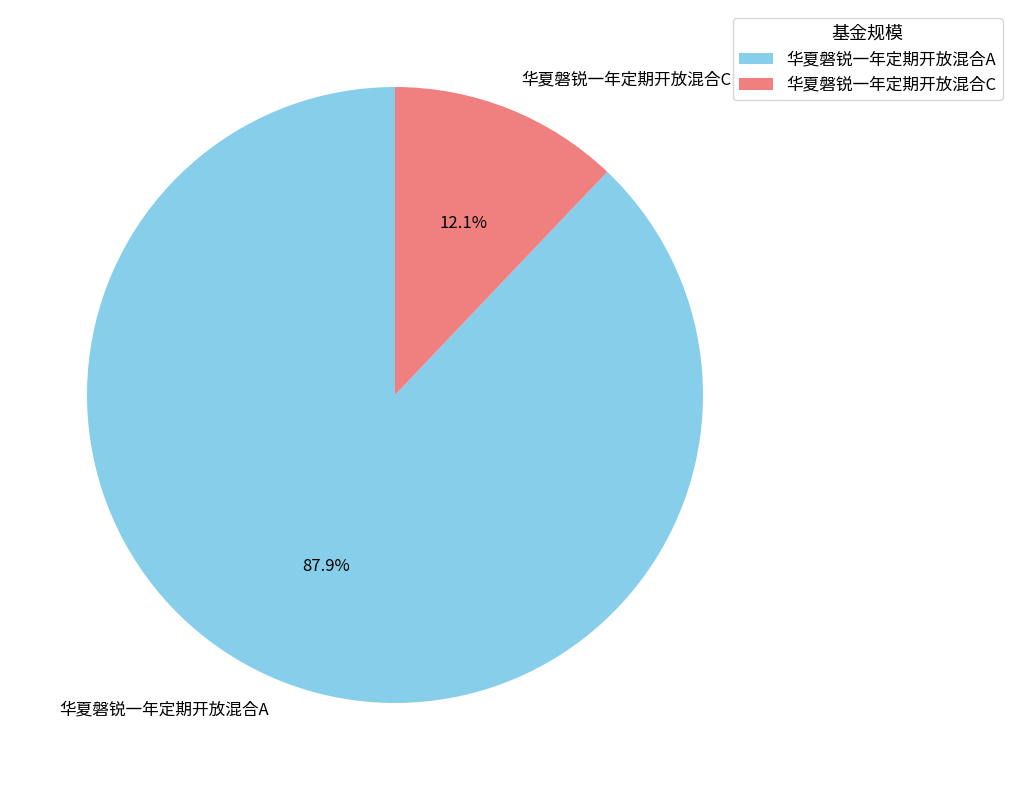

Rank the categories by value from lowest to highest.

华夏磐锐一年定期开放混合C, 华夏磐锐一年定期开放混合A